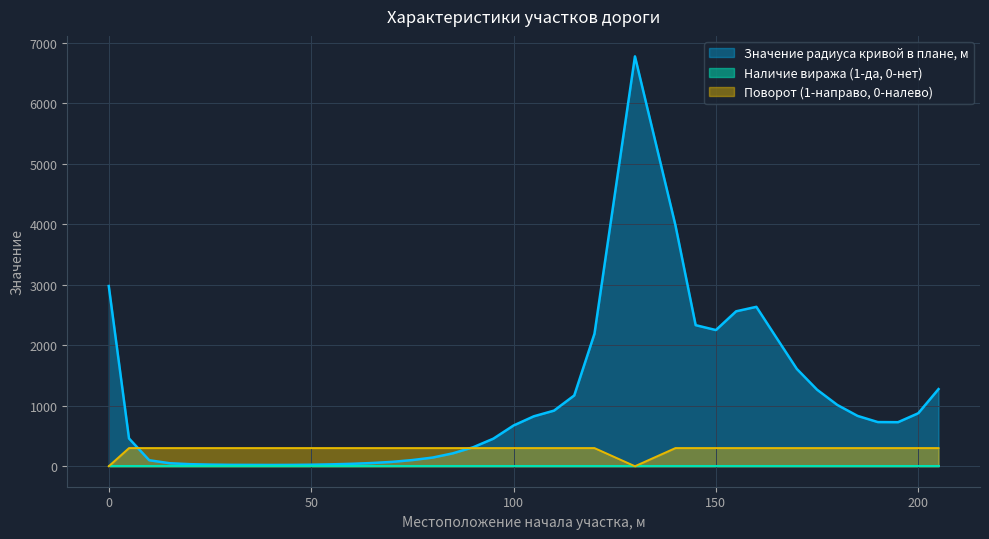

At which category is the sum across all series the highest?

130